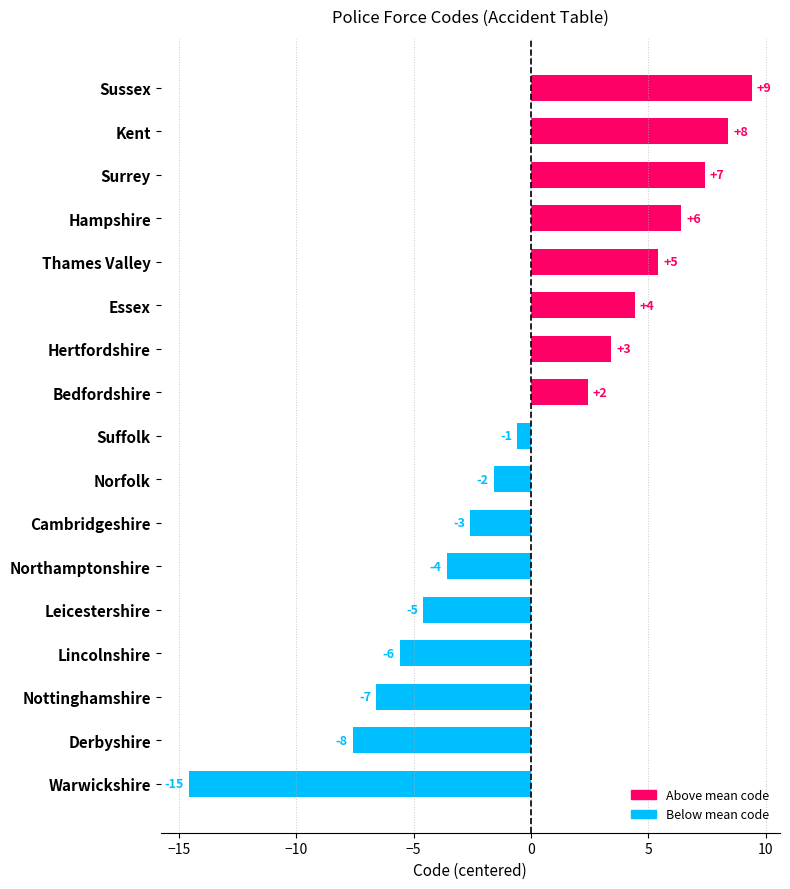

How many bars are there in total?

17